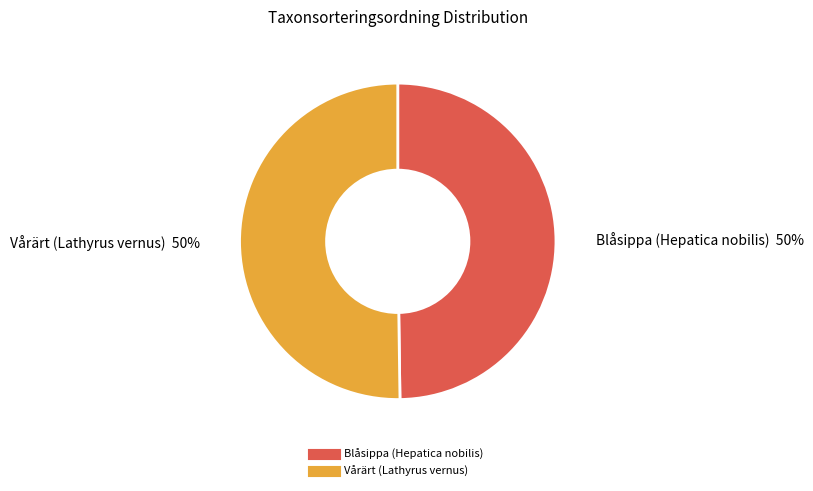

To the nearest percent, what portion does Blåsippa (Hepatica nobilis) represent?

50%